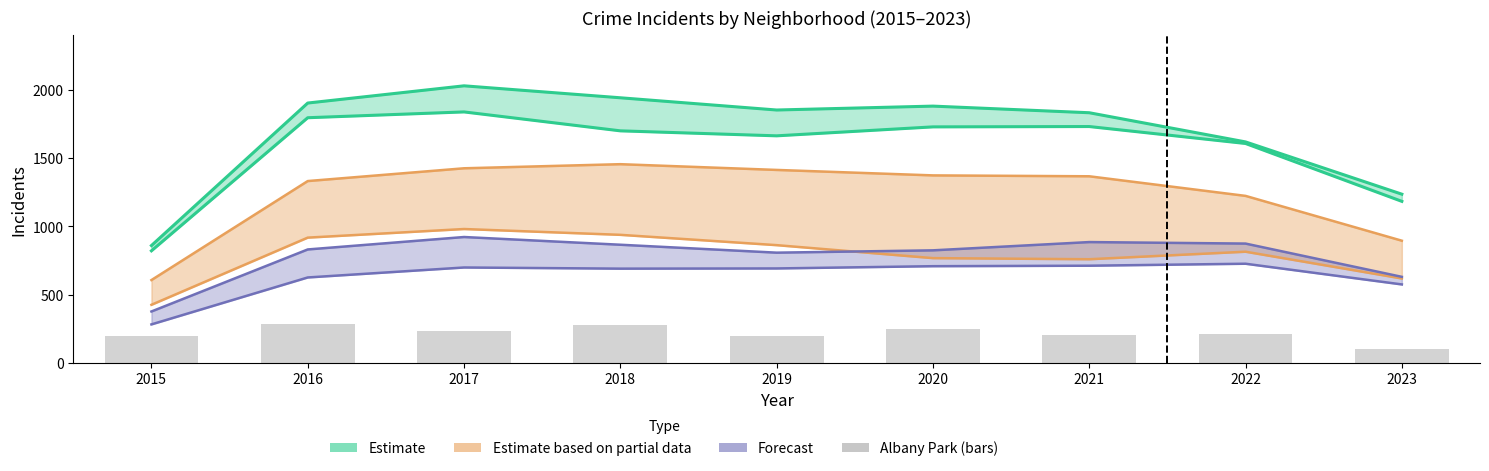

What is the ratio of the value at 2021 to the value at 2018?

0.7